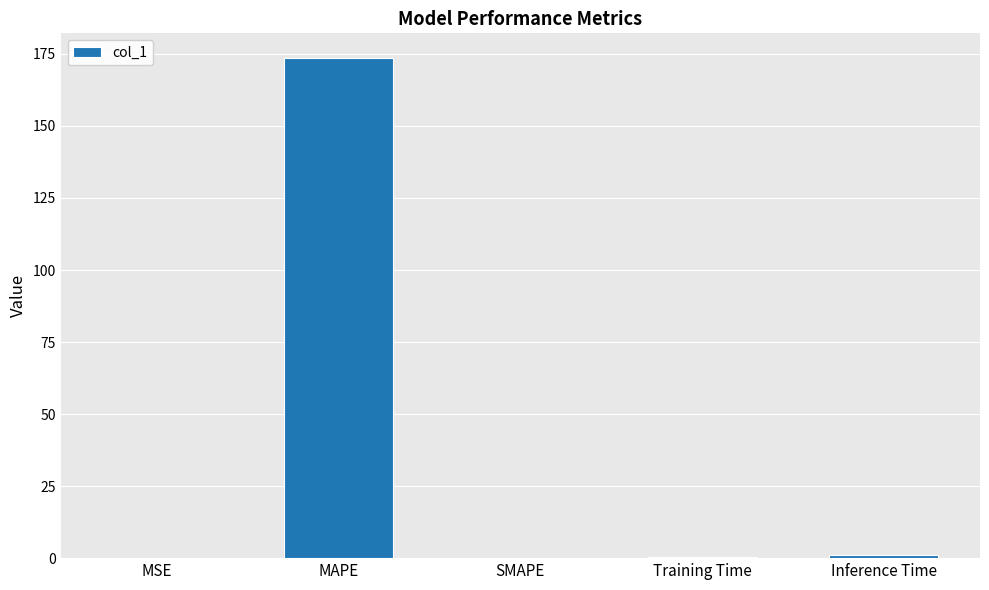

The chart shows a value of -94.3 at SMAPE. True or false?

False